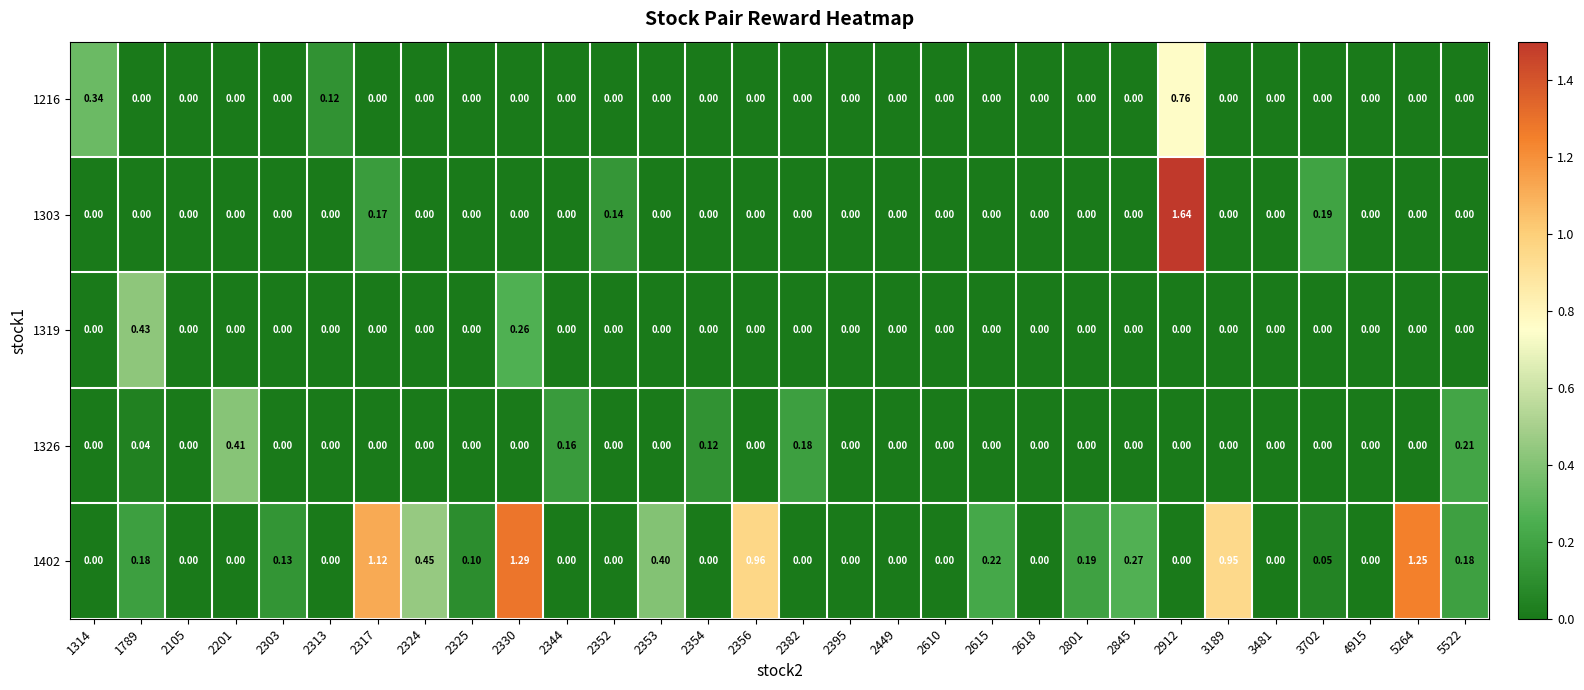

Which series changed the most between 2356 and 2395?

1402